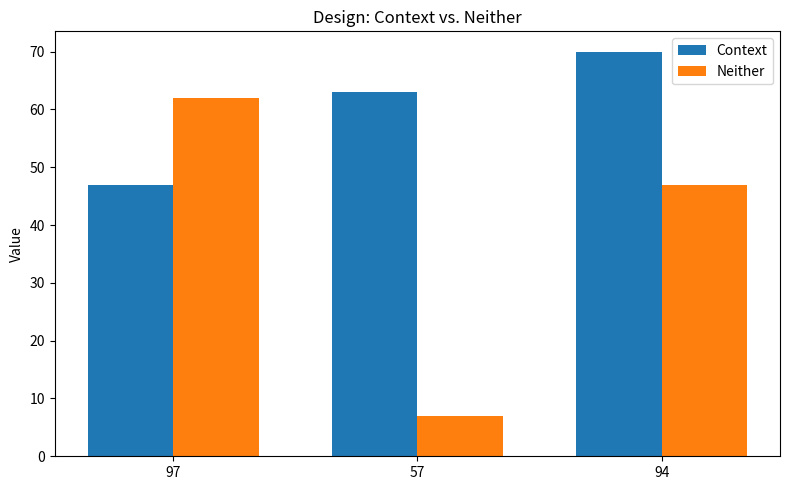

At which category does the chart reach its minimum across all series?

57